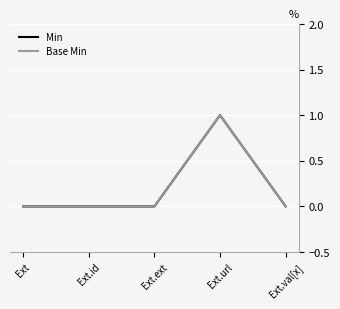

Does the chart have visible grid lines?

Yes